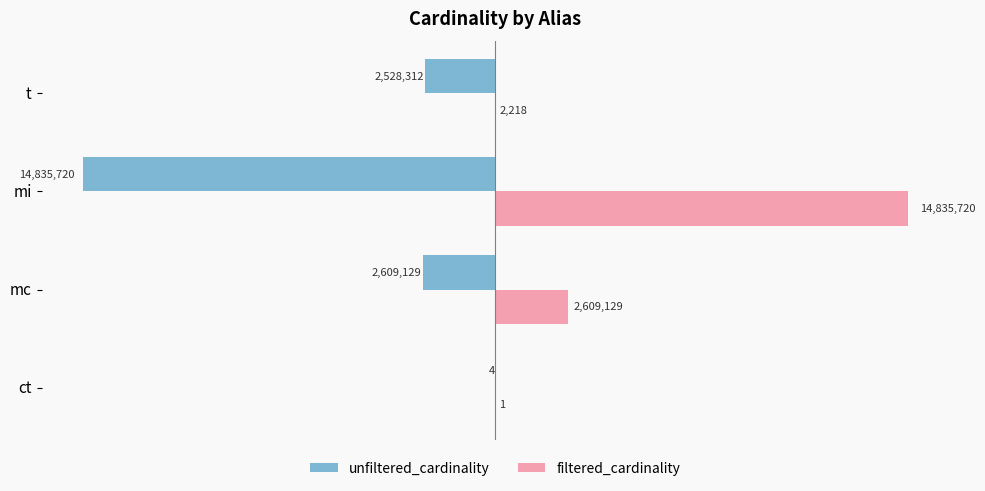

What are all the series names shown in the legend?

unfiltered_cardinality, filtered_cardinality